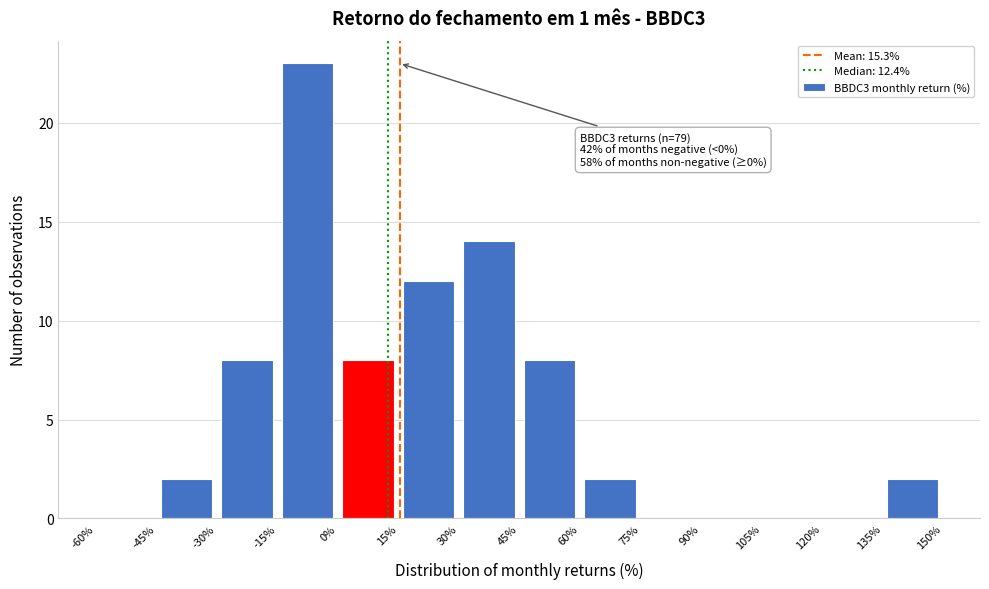

Over which range of the x-axis is the bar tallest?

-15% to 0%